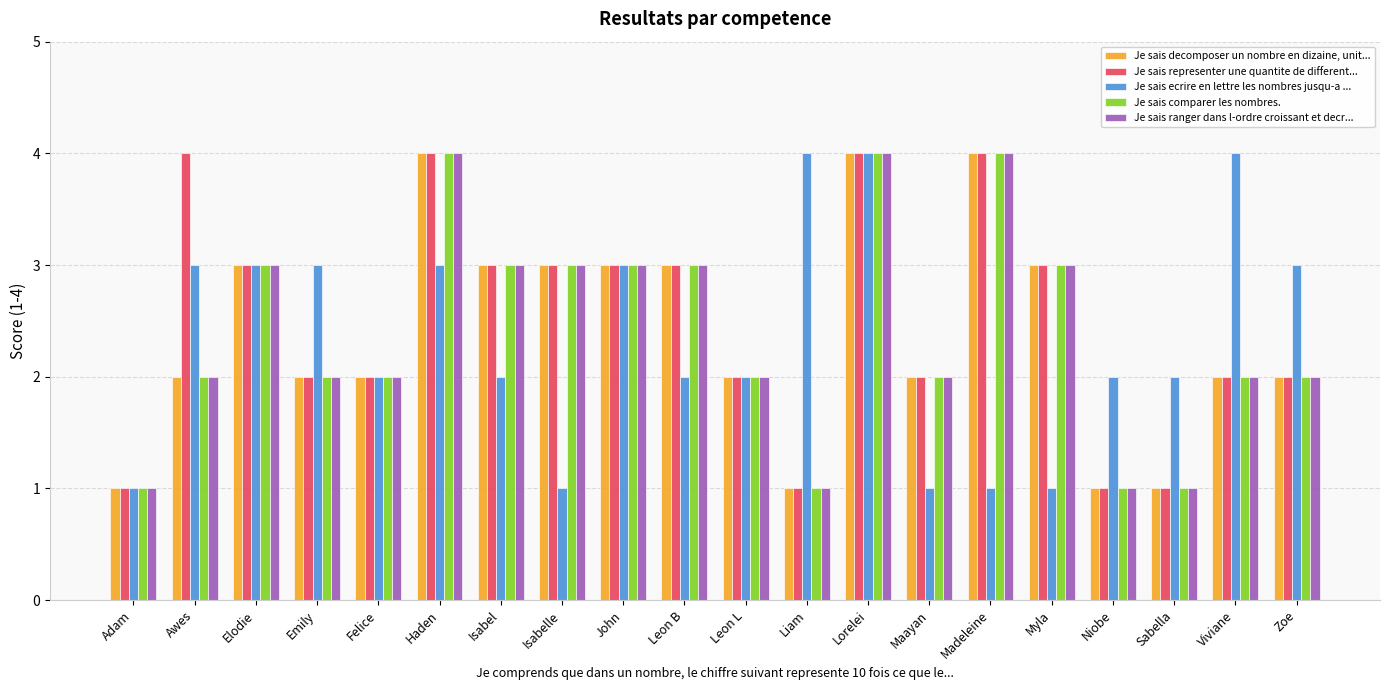

True or false: Je sais representer une quantite de different... has a value of 4 at Haden.

True